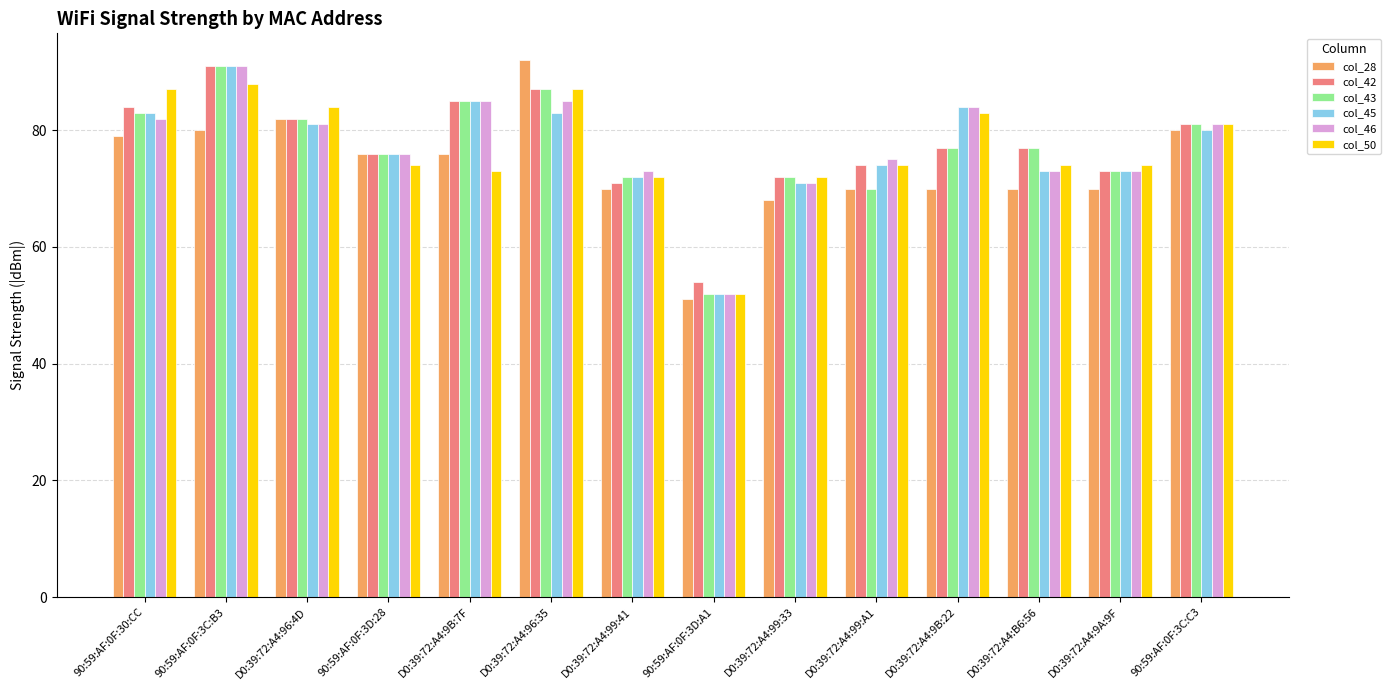

What is the sum of all col_50 values?

1075